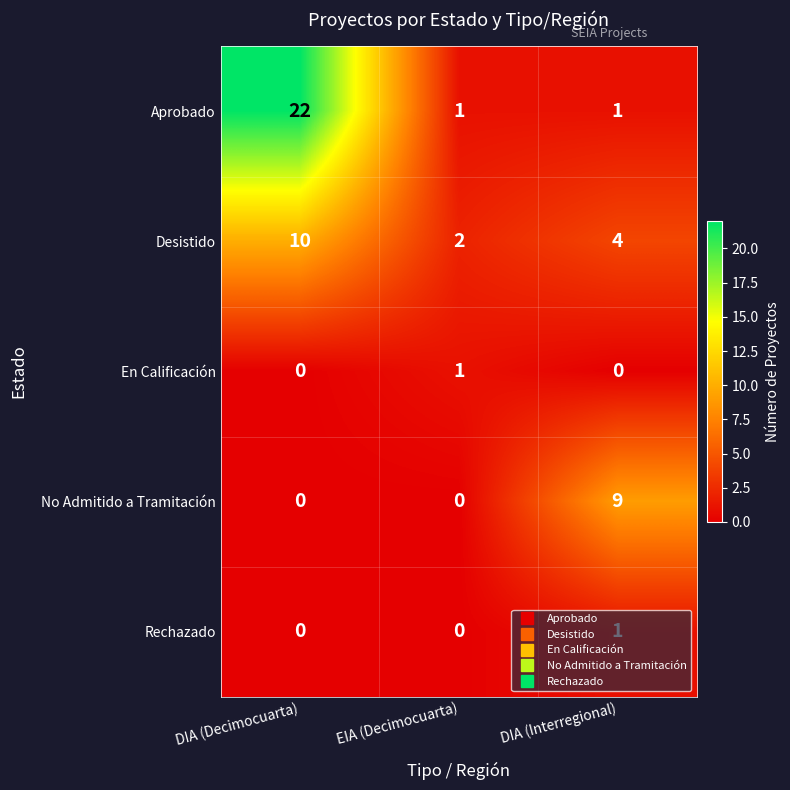

Which category has the highest value across all series?

DIA (Decimocuarta)